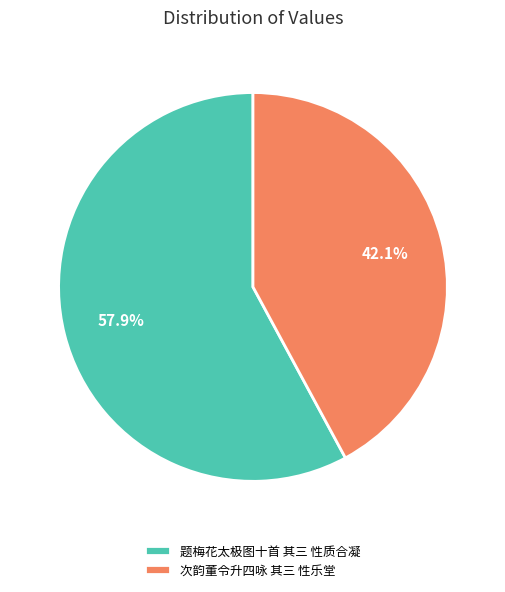

Which category has the biggest portion of the pie?

题梅花太极图十首 其三 性质合凝